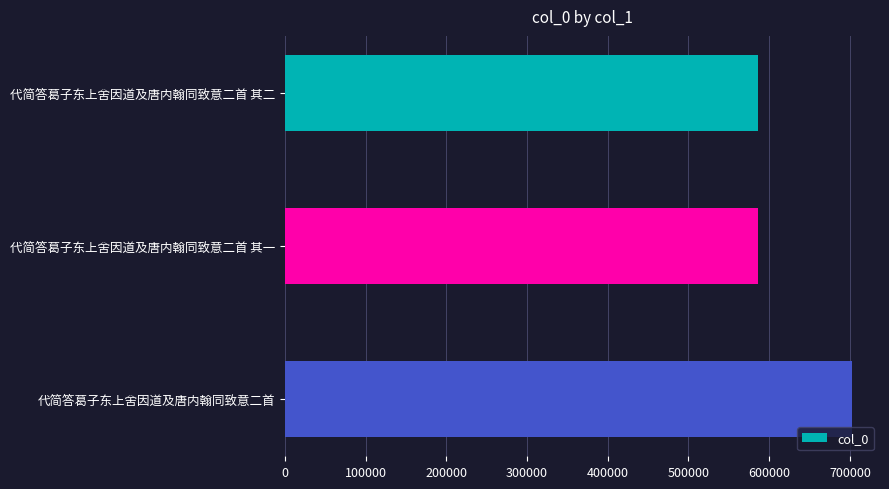

At which label is the value closest to 643974?

代简答葛子东上舍因道及唐内翰同致意二首 其二